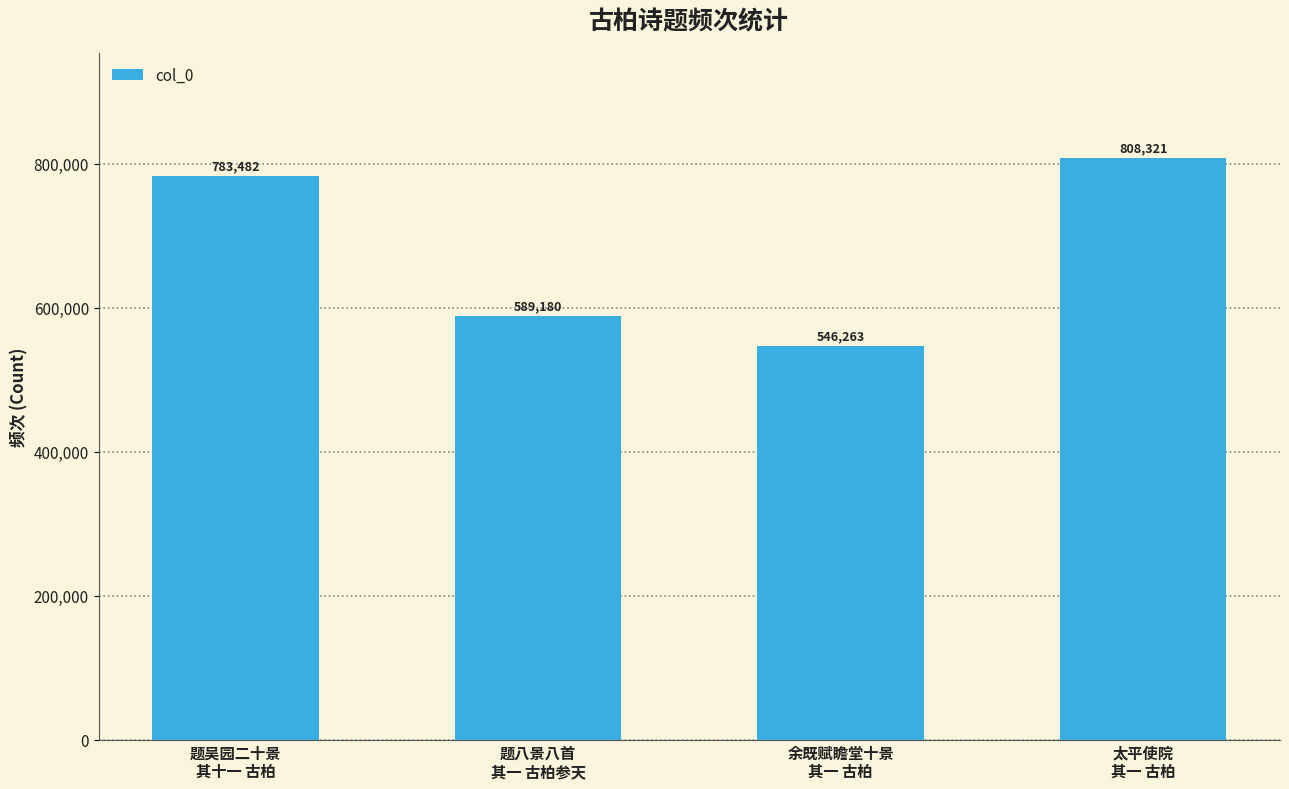

At which label is the value closest to 677292?

题八景八首
其一 古柏参天